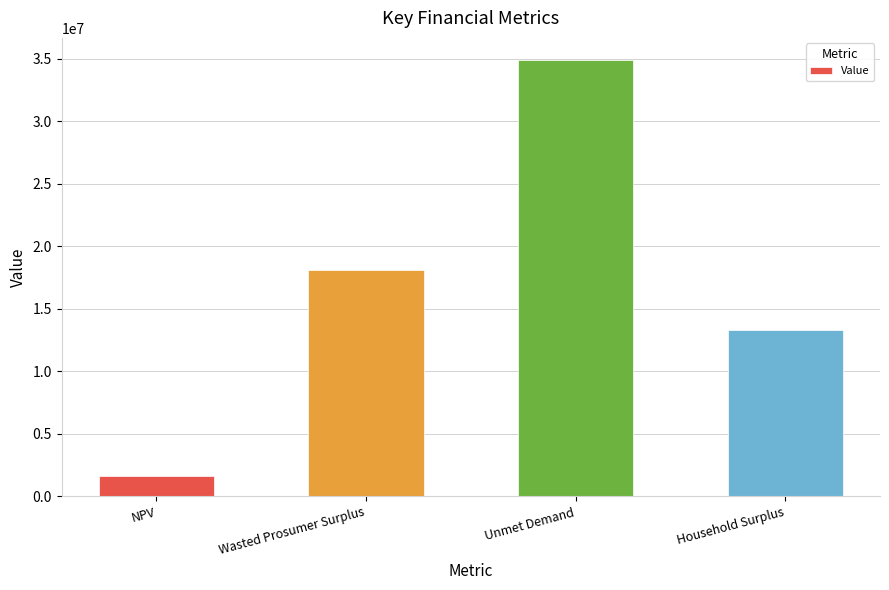

Which label corresponds to the largest value in the chart?

Unmet Demand